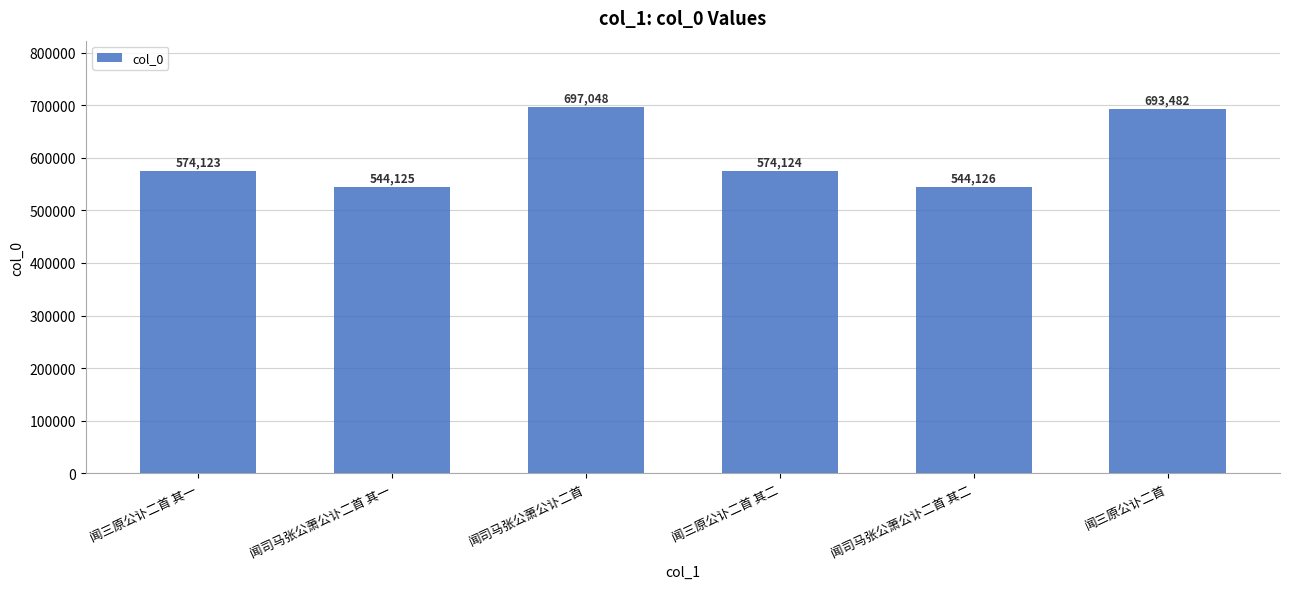

Between 闻司马张公萧公讣二首 其二 and 闻司马张公萧公讣二首 其一, which is larger?

闻司马张公萧公讣二首 其二